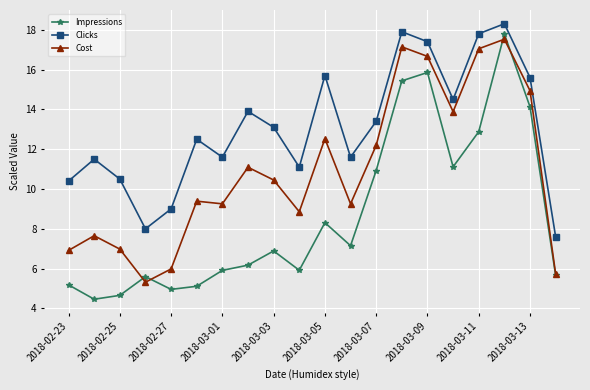

Does the chart display data point markers on the line(s)?

Yes